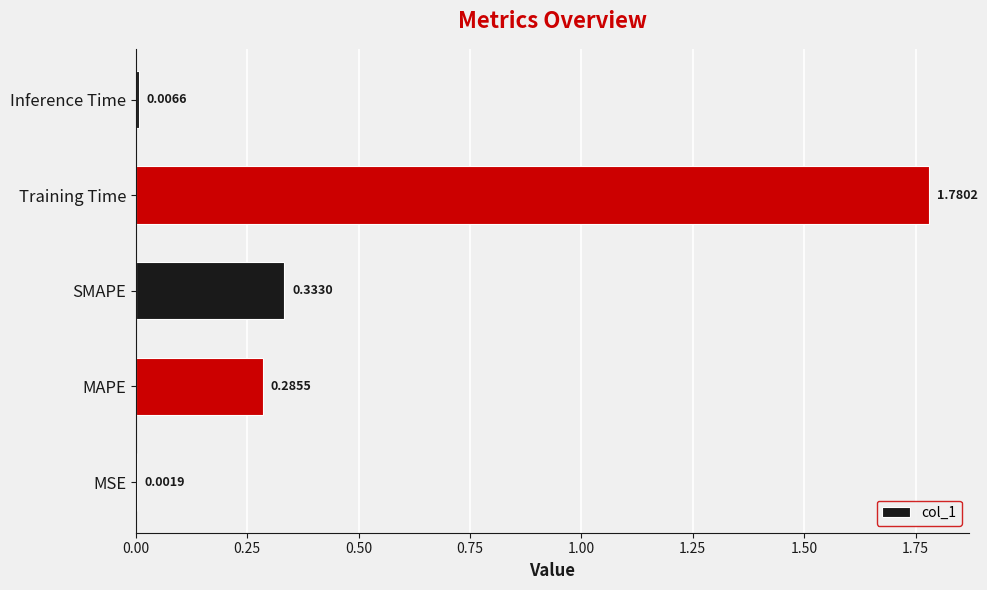

How many data points does each series have?

5